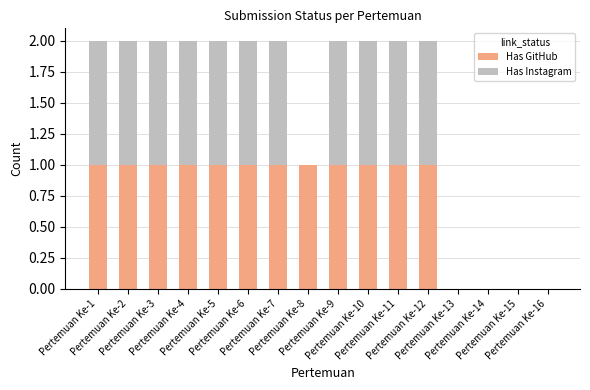

Count the number of data series in this chart.

2